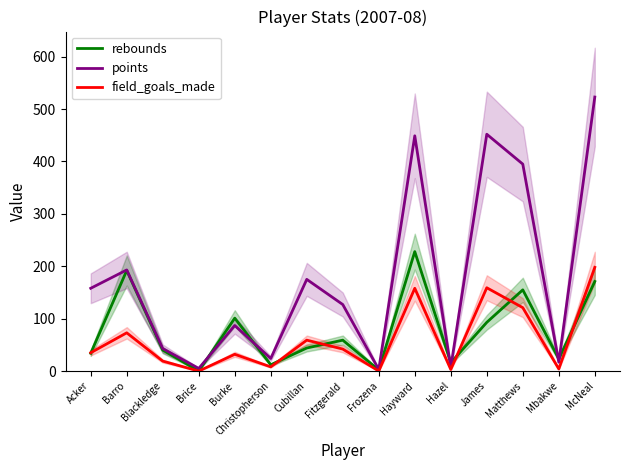

What is the total value across all series at McNeal?

892